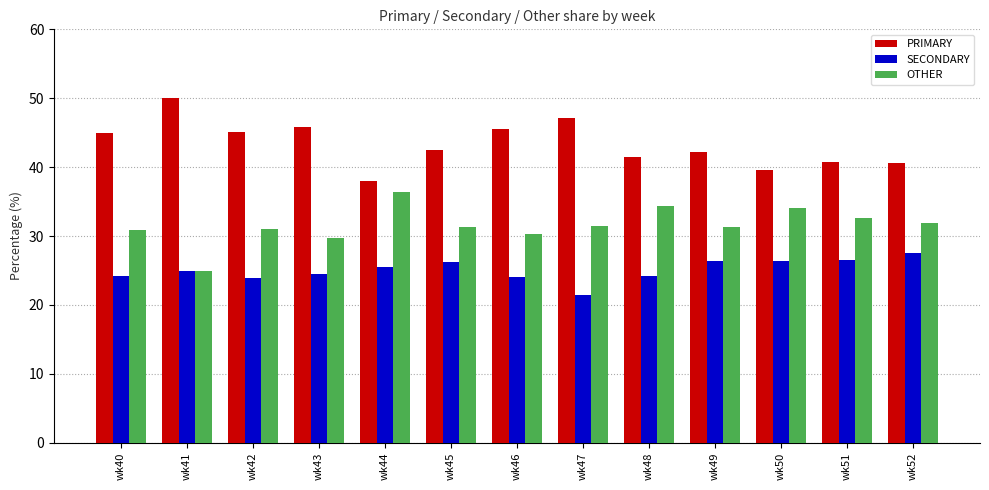

Is the value of OTHER at wk48 greater than the value of PRIMARY at wk50?

No